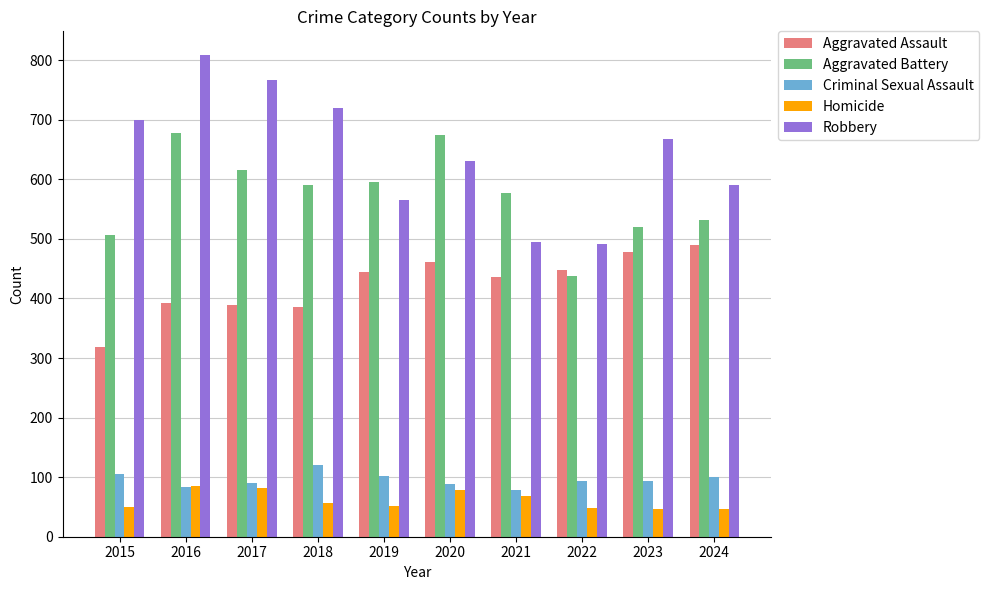

How many categories are shown in the chart?

10